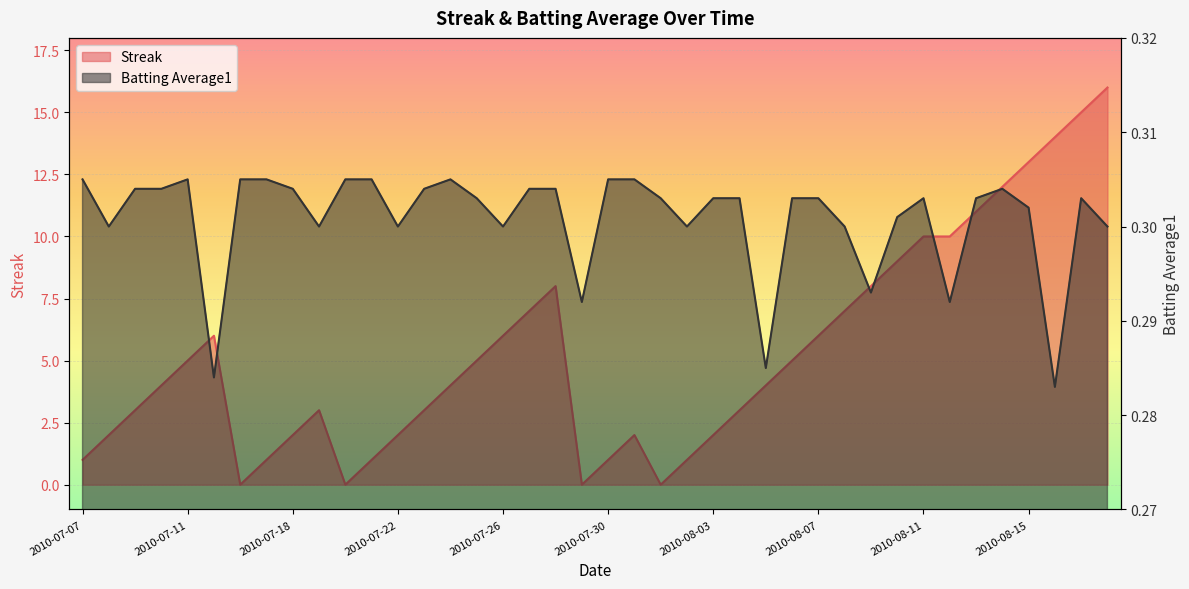

How many lines are shown in the chart?

2